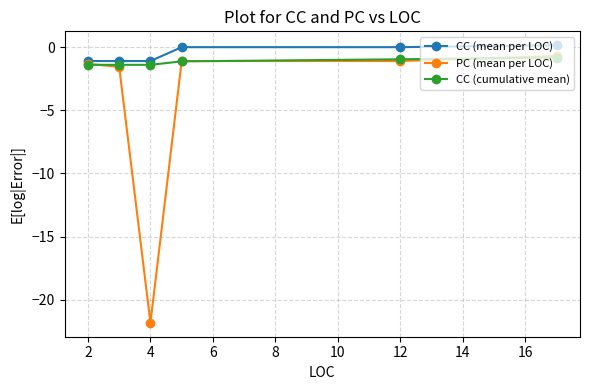

Which series has the widest spread of values?

PC (mean per LOC)